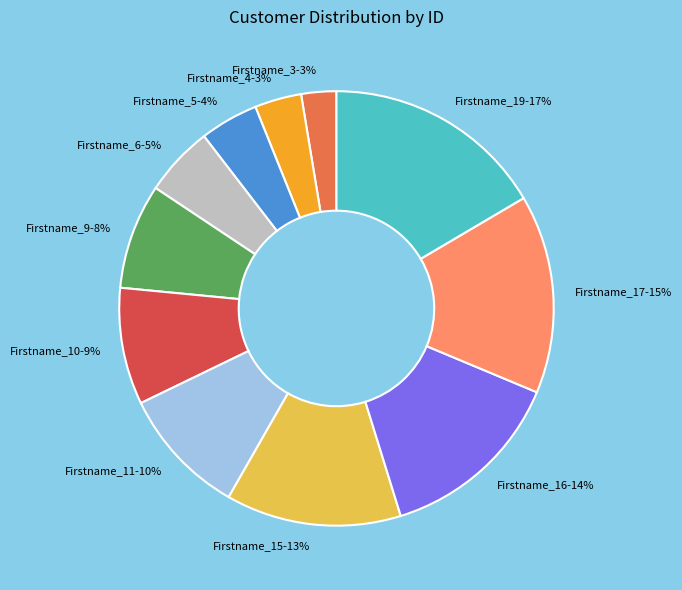

What percentage is the Firstname_4 slice, to the nearest percent?

3%